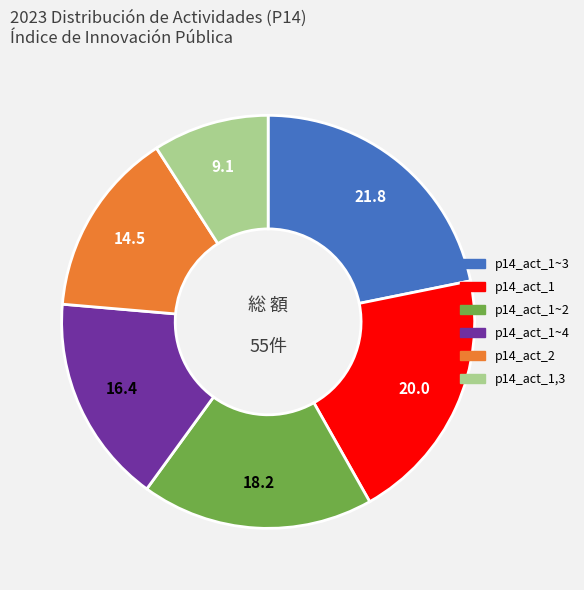

Is there a majority slice in this chart?

No